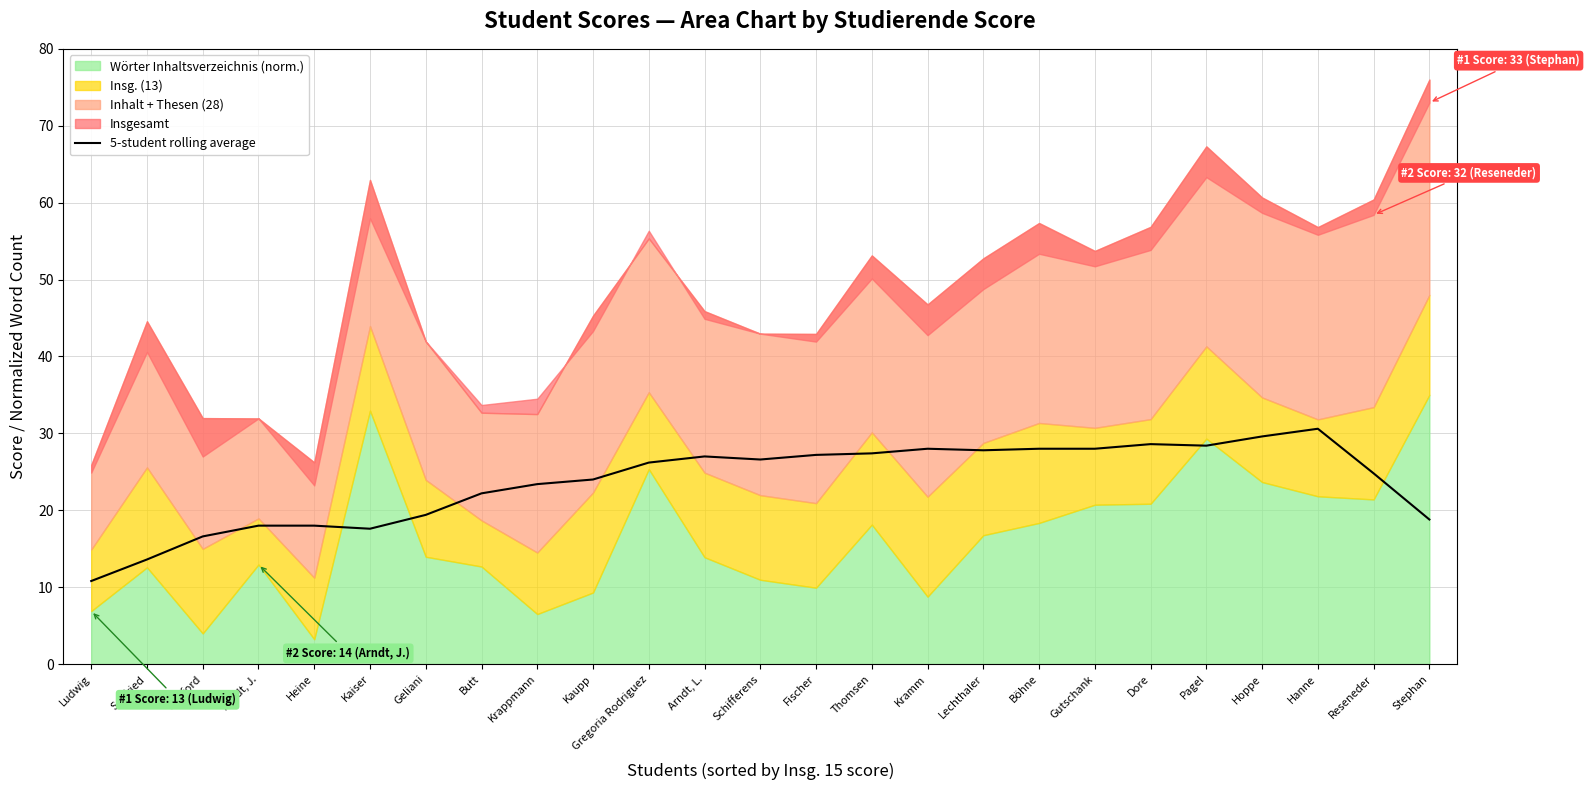

What is the lowest value of the 5-student rolling average series?

10.8